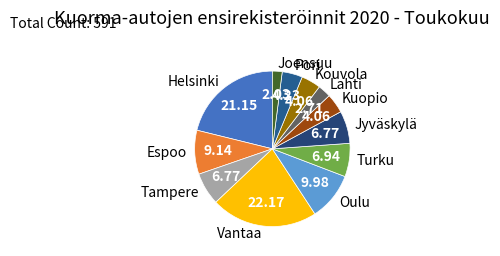

Is there a majority slice in this chart?

No